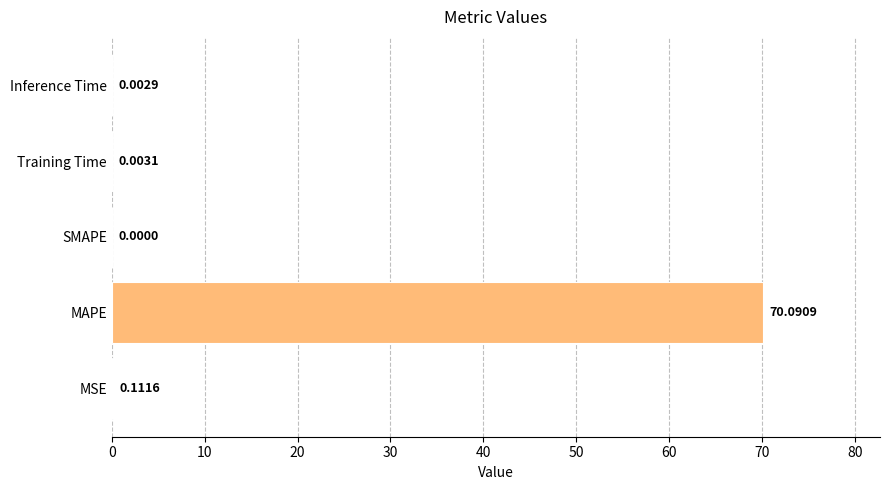

At which label is the value closest to 35?

MSE